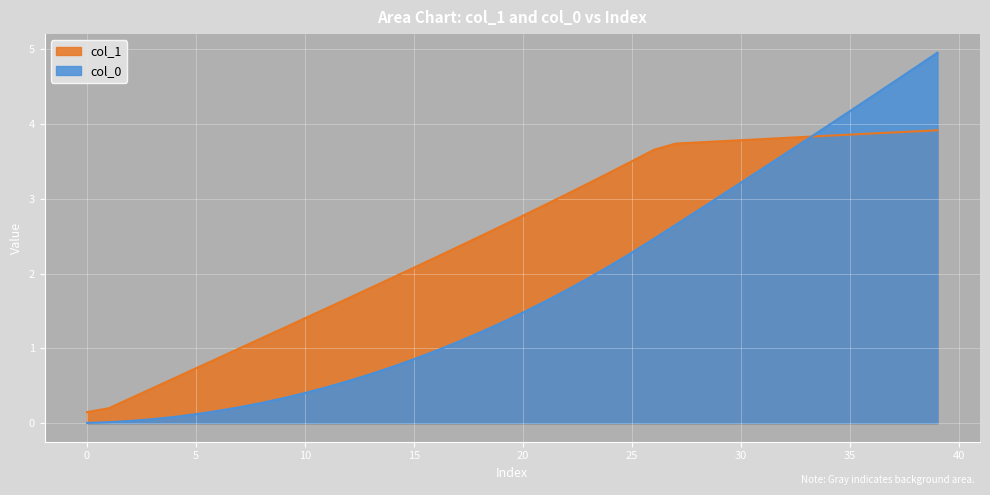

At how many categories does at least one series exceed 3?

18